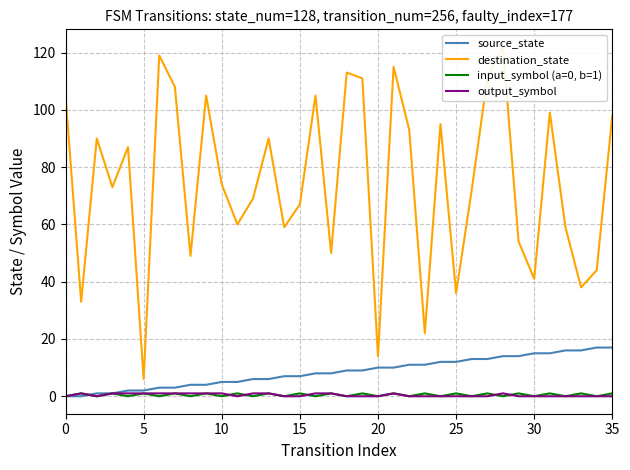

True or false: destination_state and source_state cross at least once.

False